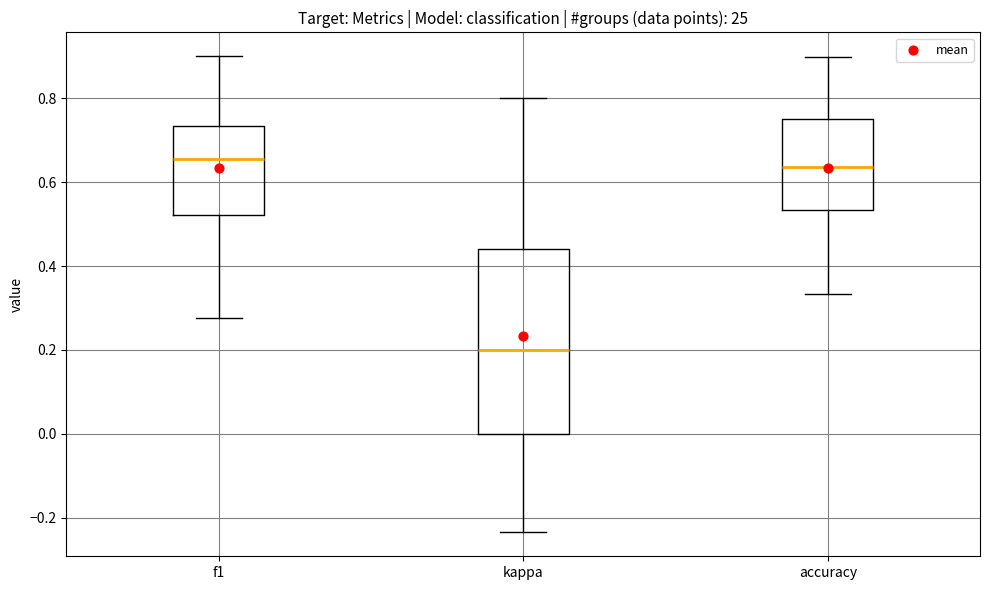

Reading left to right, read every box against the y-axis: the position of its median line, the range the box covers, and the ends of its whiskers. The values are not printed on the chart, so give them approximately, as read against the axis.

f1: median 0.66, box 0.52 to 0.74, whiskers 0.28 to 0.90
kappa: median 0.20, box 0.00 to 0.44, whiskers -0.24 to 0.80
accuracy: median 0.64, box 0.54 to 0.76, whiskers 0.34 to 0.90